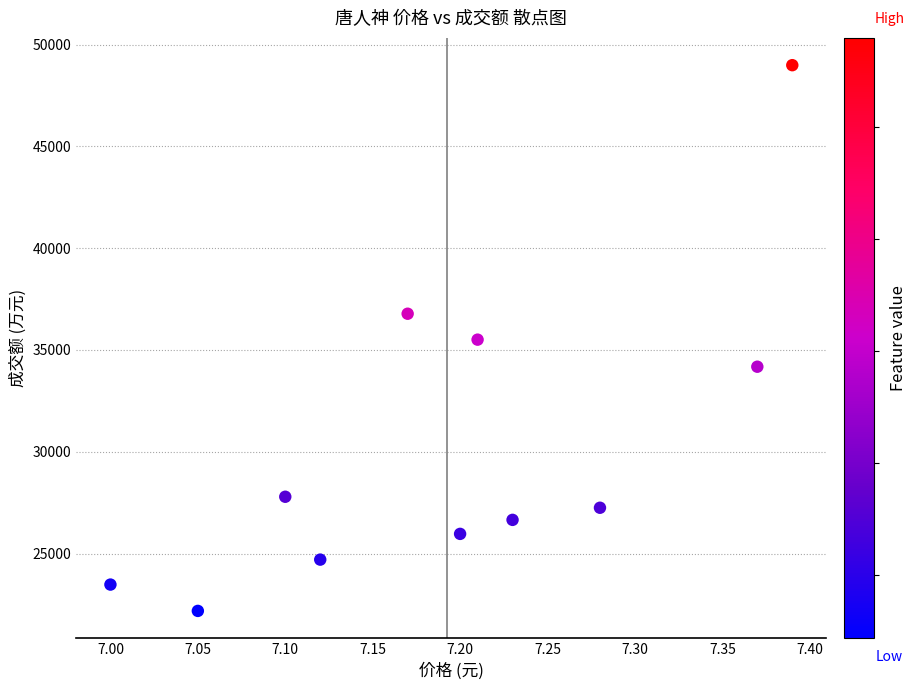

What is the average Y value?

30318